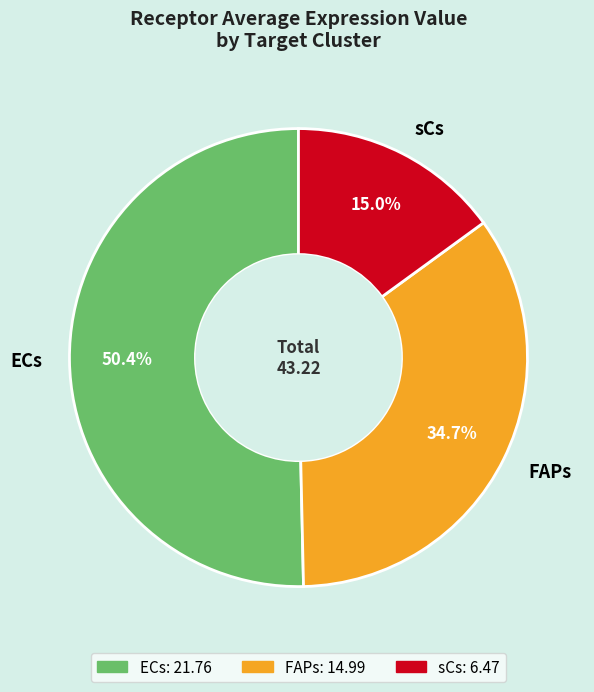

True or false: ECs accounts for 45% of the total.

False